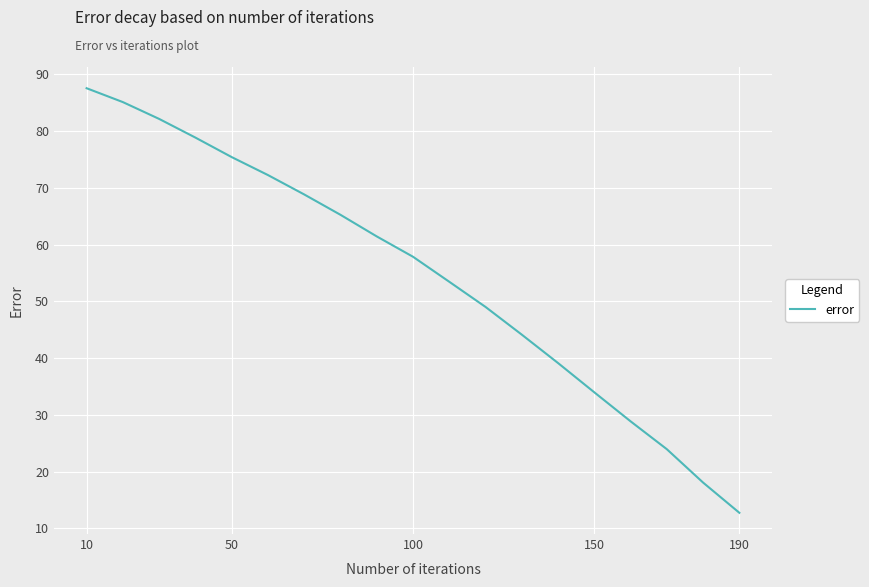

What is the maximum value shown in the chart?

87.6